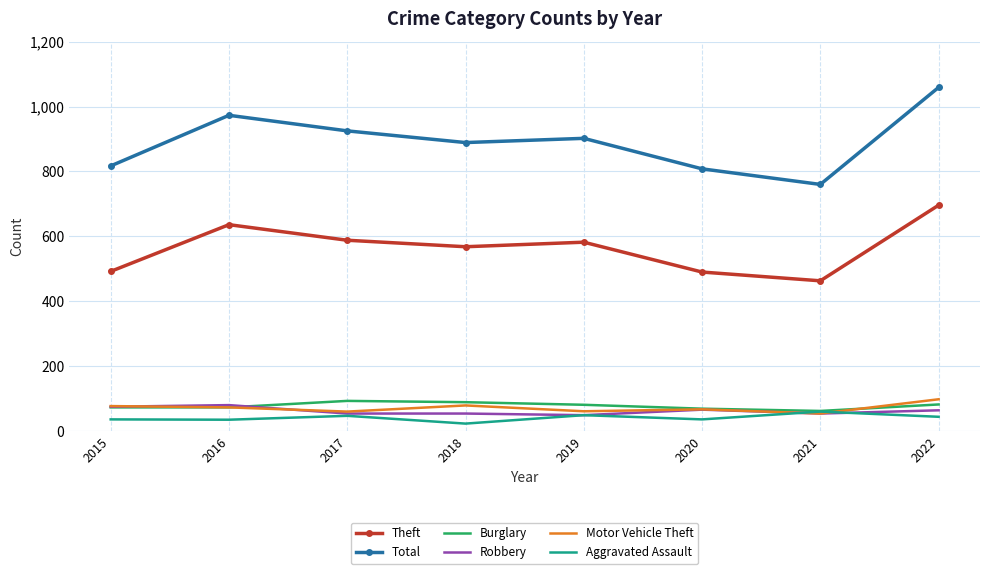

True or false: Total has a value of 1413 at 2019.

False